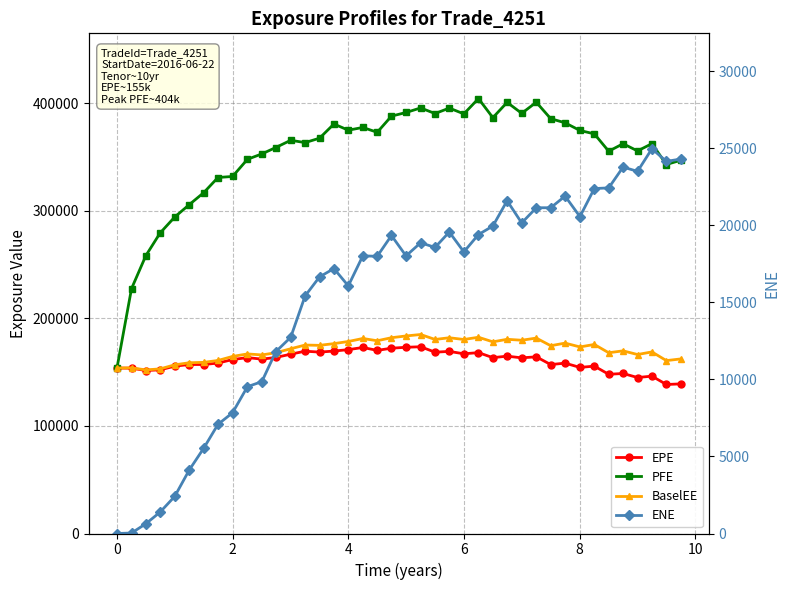

Rank the series by their maximum value, from highest to lowest.

PFE, BaselEE, EPE, ENE